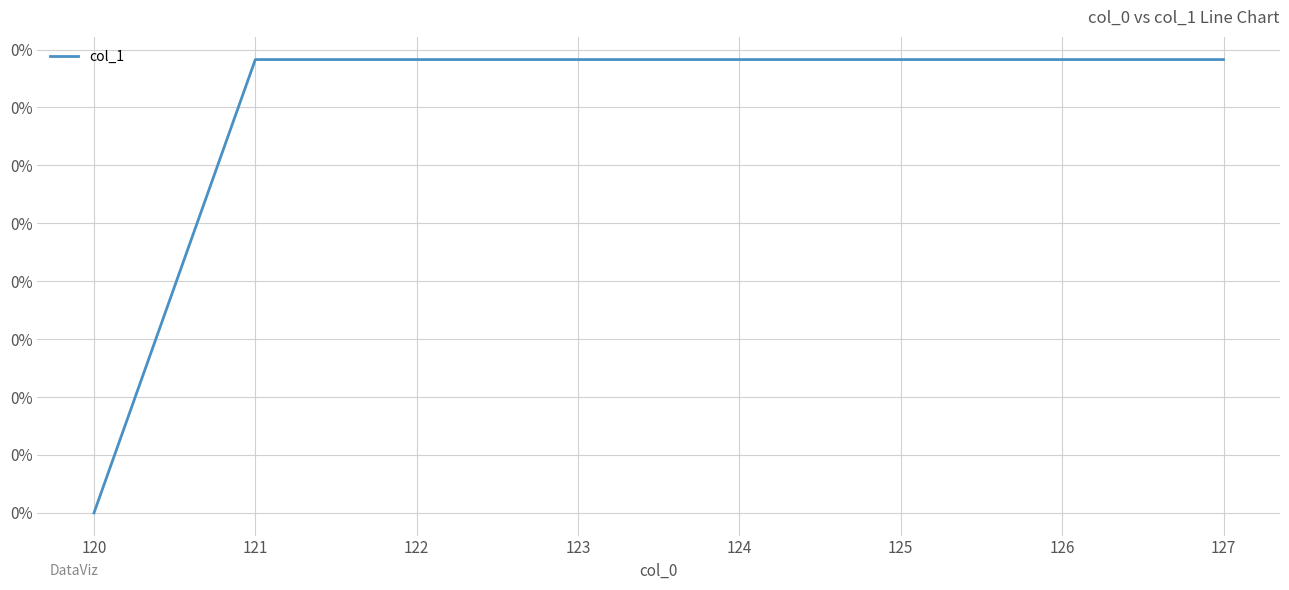

Between 124 and 121, which is larger?

124